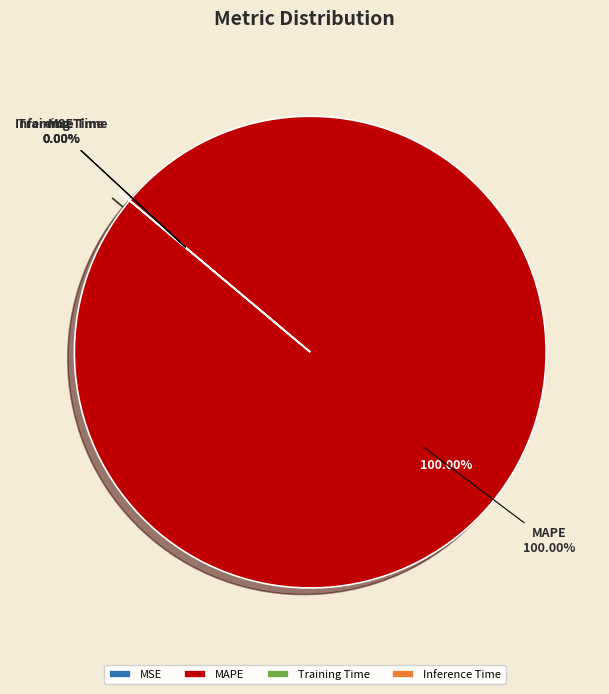

Does Training Time represent more than half of the total?

No